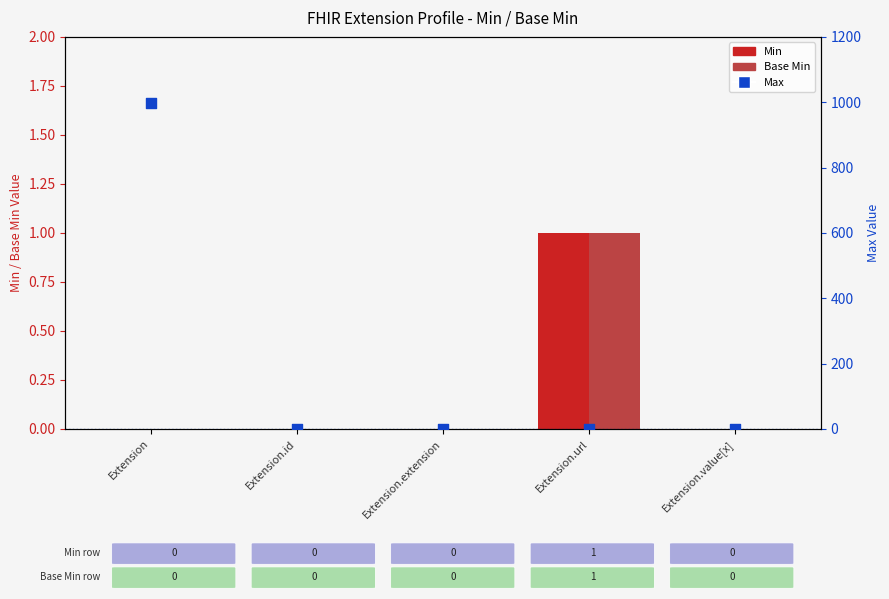

Which series has the largest total across all categories?

Max